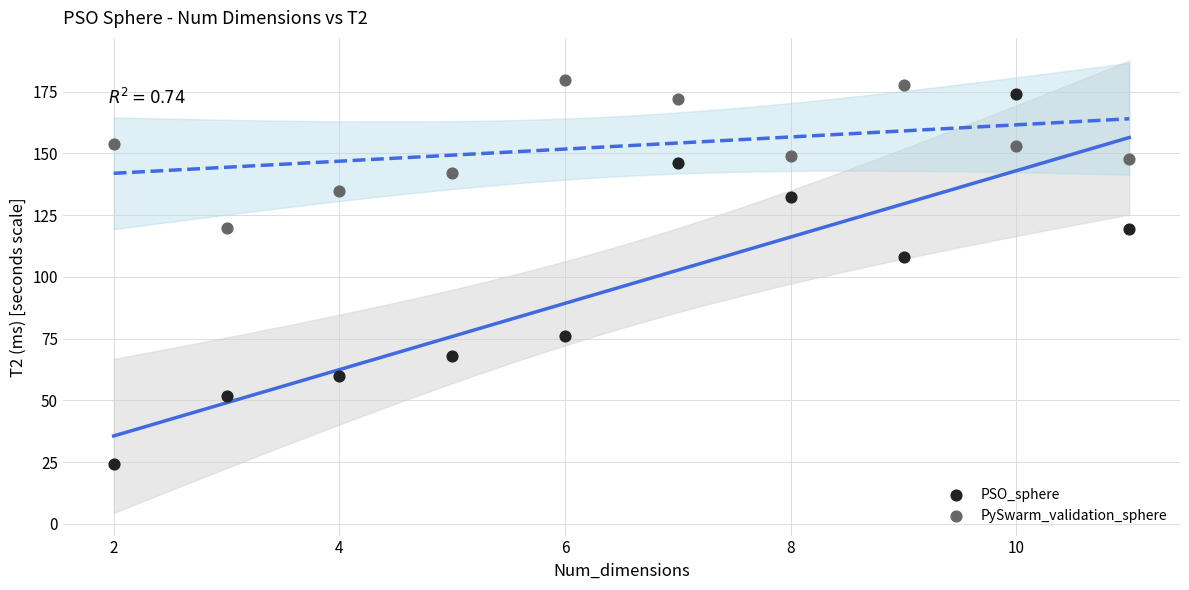

In the PSO_sphere series, what Y value is closest to 99?

108.2